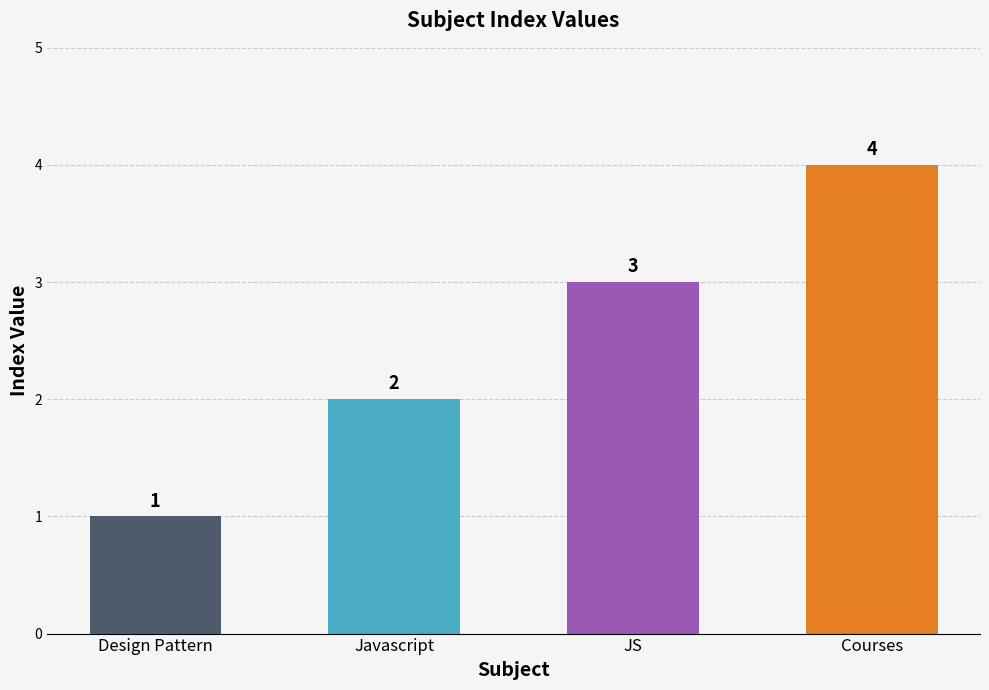

What value does the data have at Courses?

4